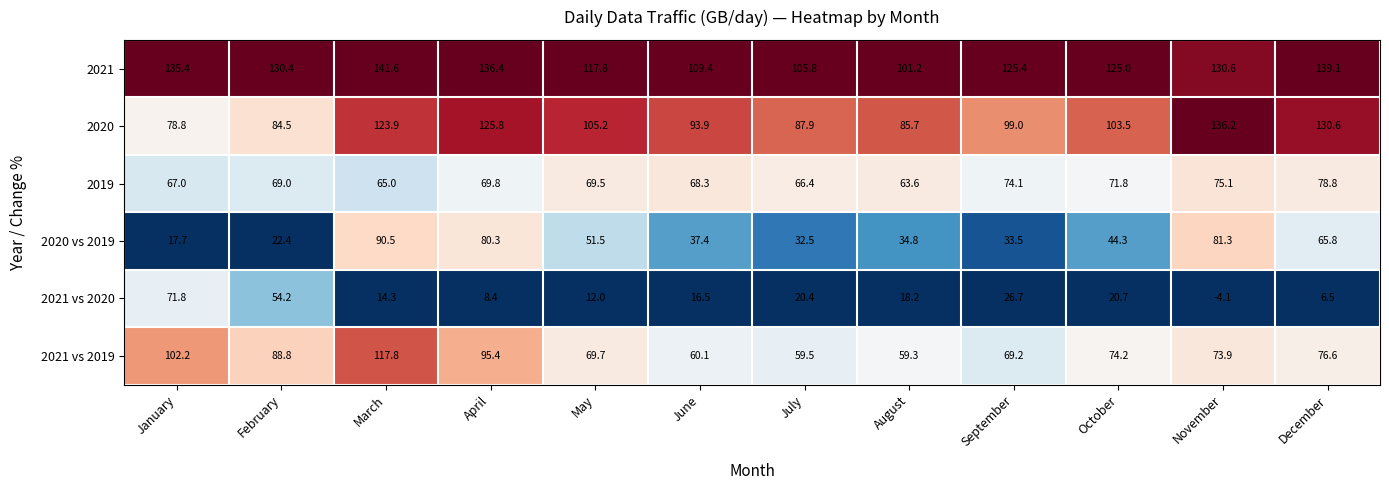

What is the highest value of the 2020 vs 2019 series?

90.5